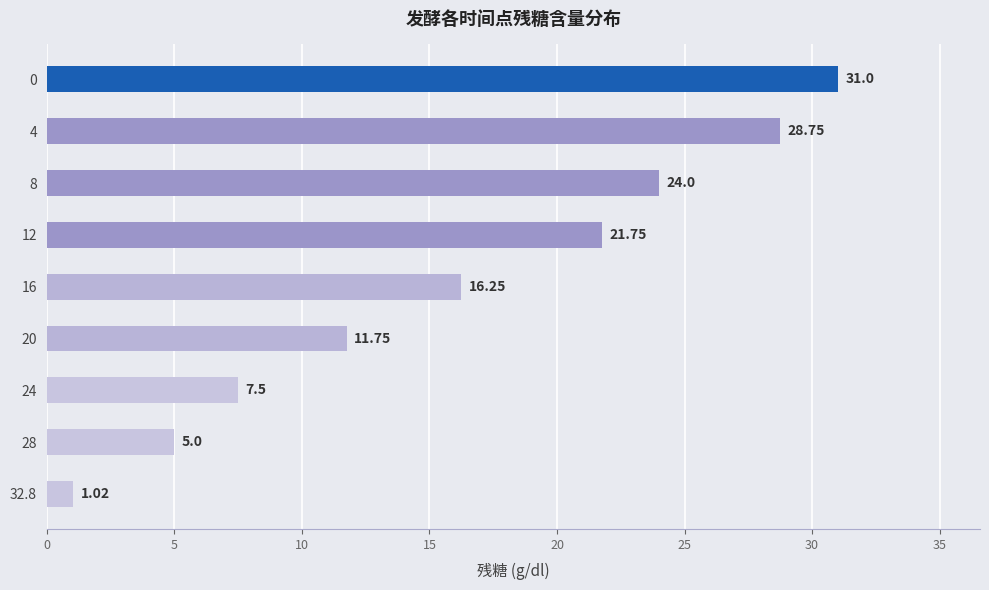

Between 8 and 32.8, which is larger?

8